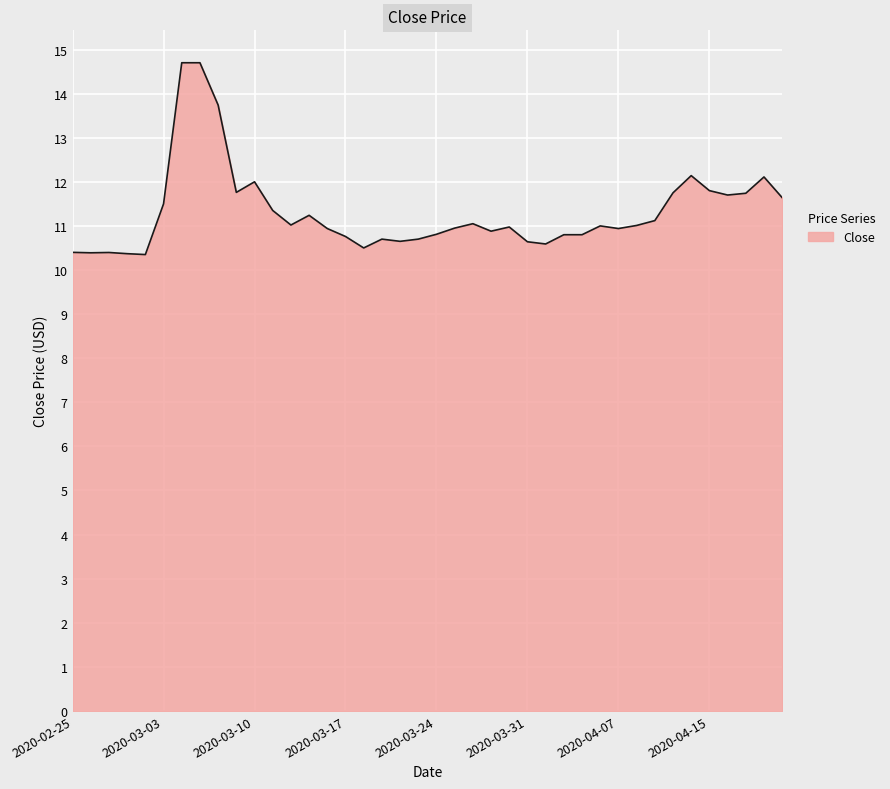

What is the maximum value shown in the chart?

14.7